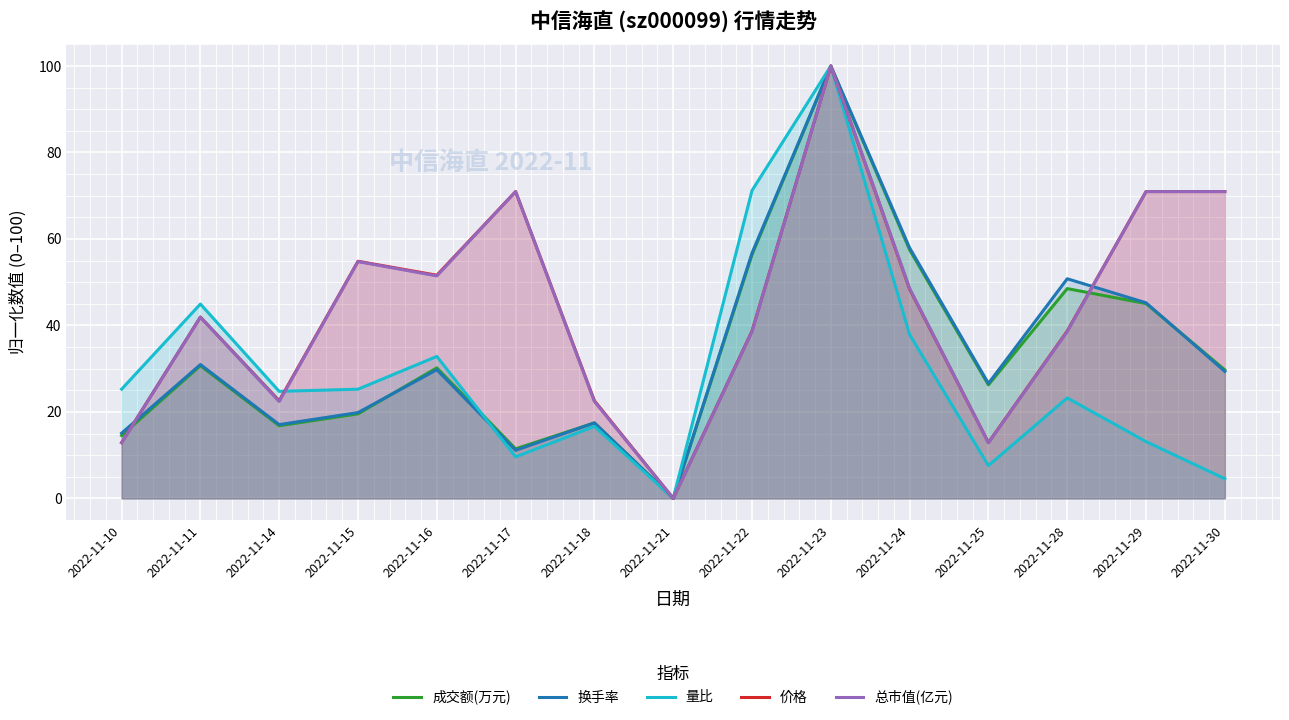

List the labels in order of 总市值(亿元) value, smallest first.

2022-11-21, 2022-11-10, 2022-11-25, 2022-11-14, 2022-11-18, 2022-11-22, 2022-11-28, 2022-11-11, 2022-11-24, 2022-11-16, 2022-11-15, 2022-11-17, 2022-11-29, 2022-11-30, 2022-11-23